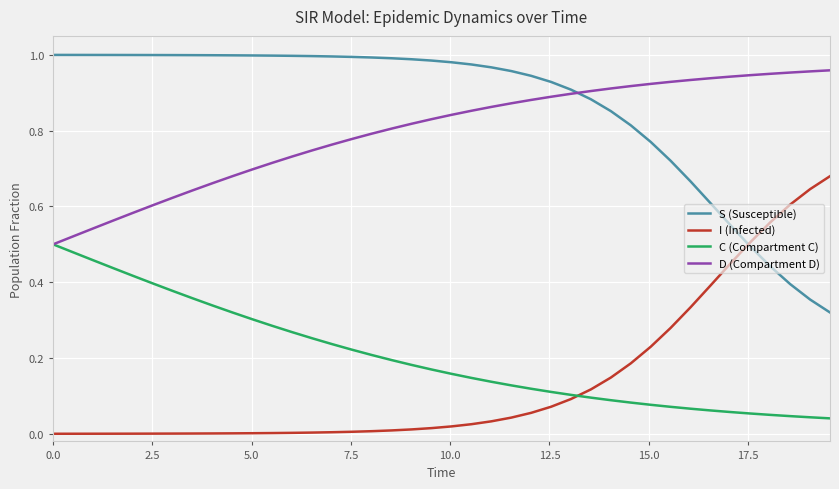

Which series ends up on top after the final intersection of D (Compartment D) and S (Susceptible)?

D (Compartment D)